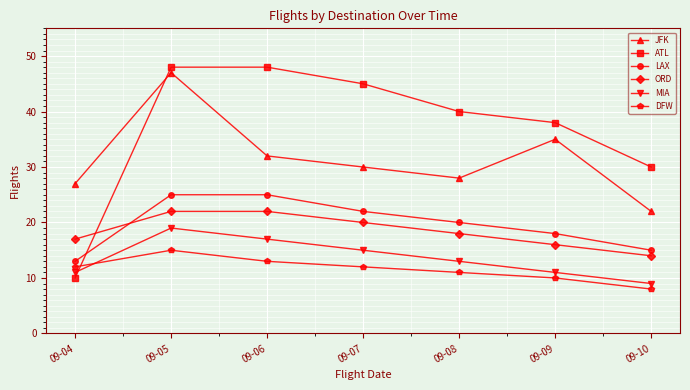

True or false: DFW has a value of 4 at 09-10.

False